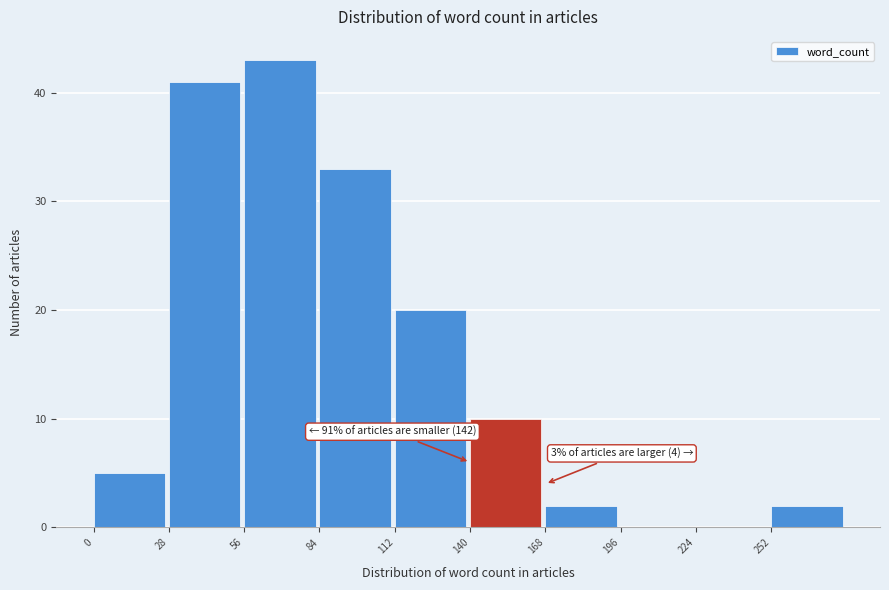

Which range on the x-axis has the tallest bar?

56 to 84